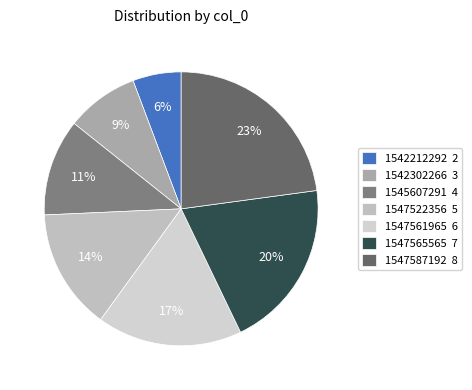

What percentage do 1547587192 and 1542212292 together represent?

28.6%